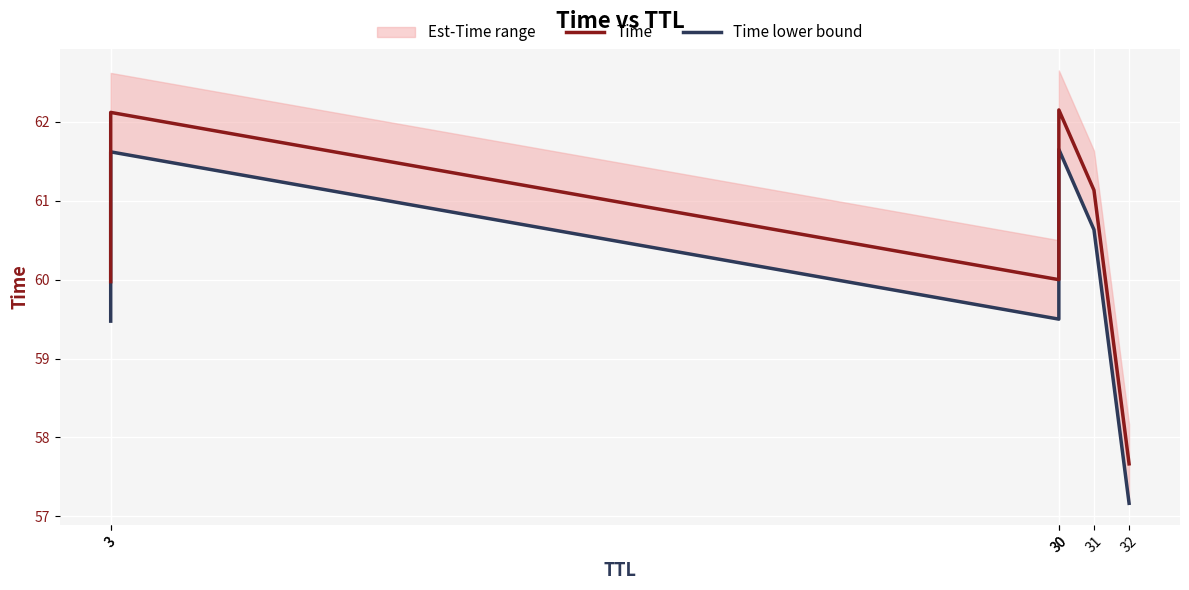

Is this an area chart (filled region under the line)?

No